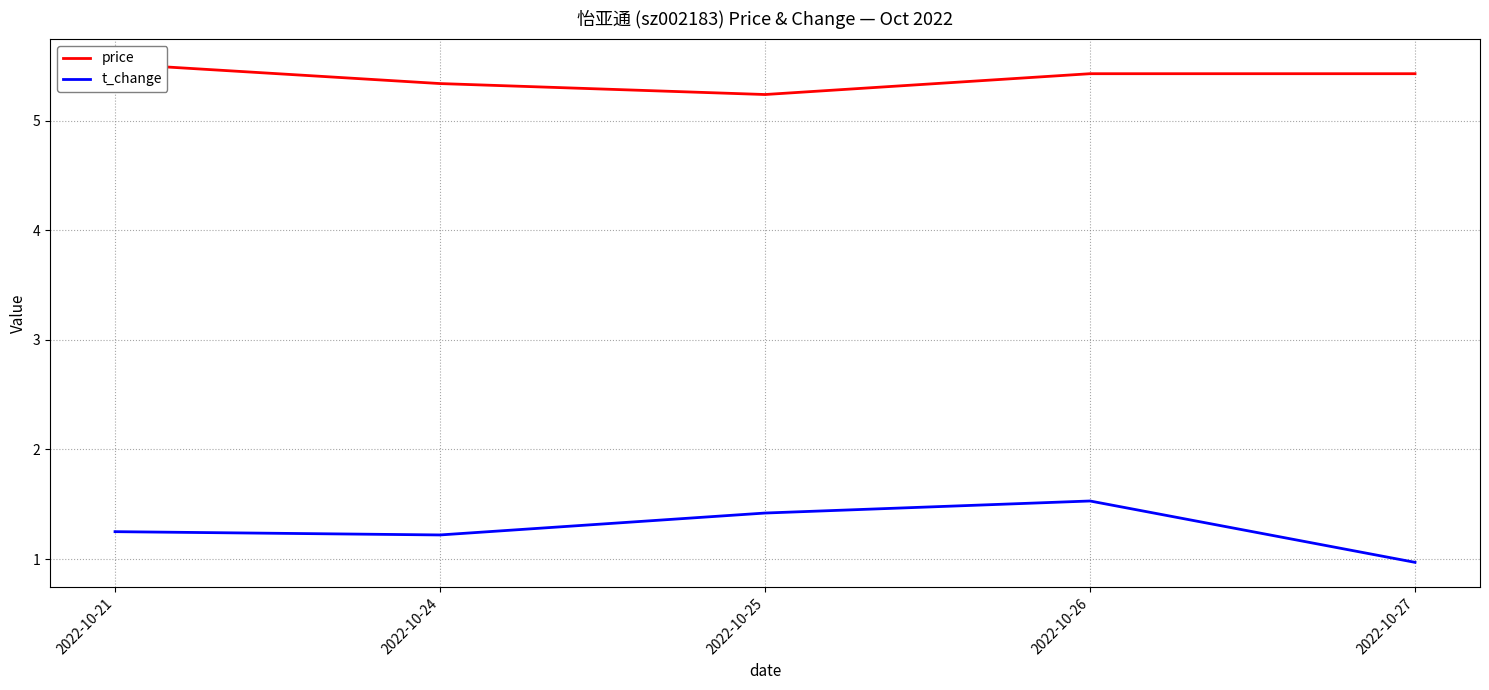

How many interior local peaks does the t_change series have?

1